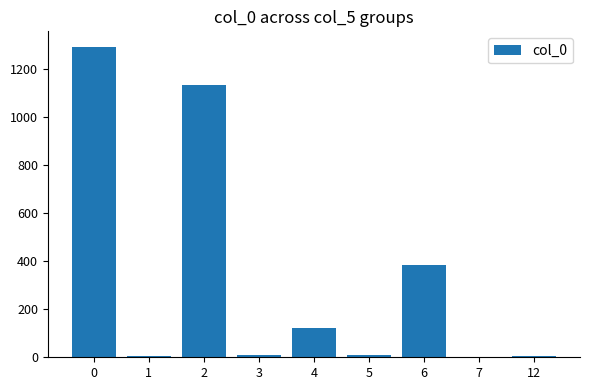

What is the sum of all values?

2966.3